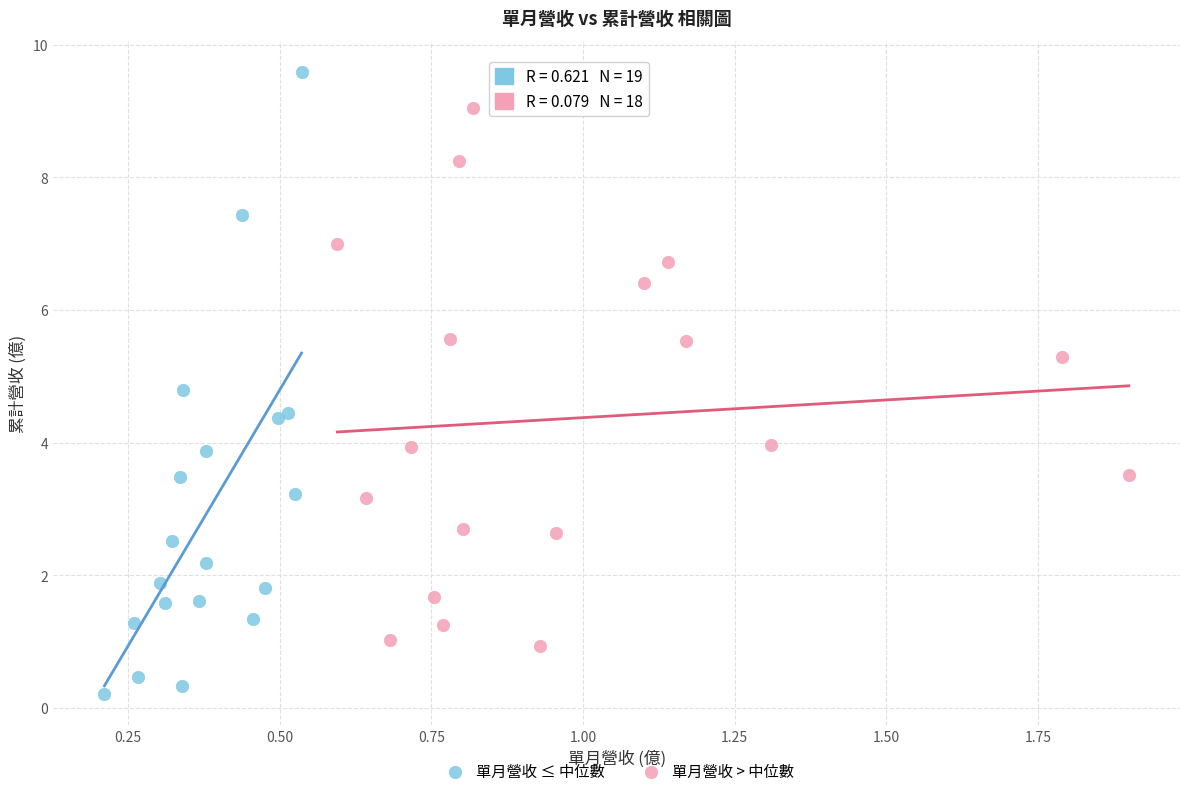

Which series reaches the minimum Y coordinate?

單月營收 ≤ 中位數